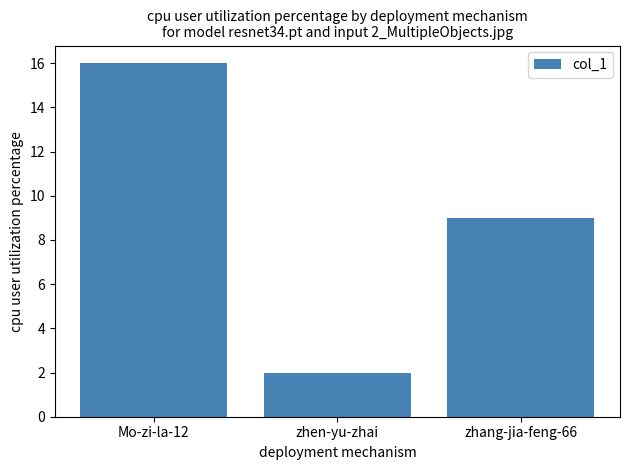

How many bars are there in total?

3